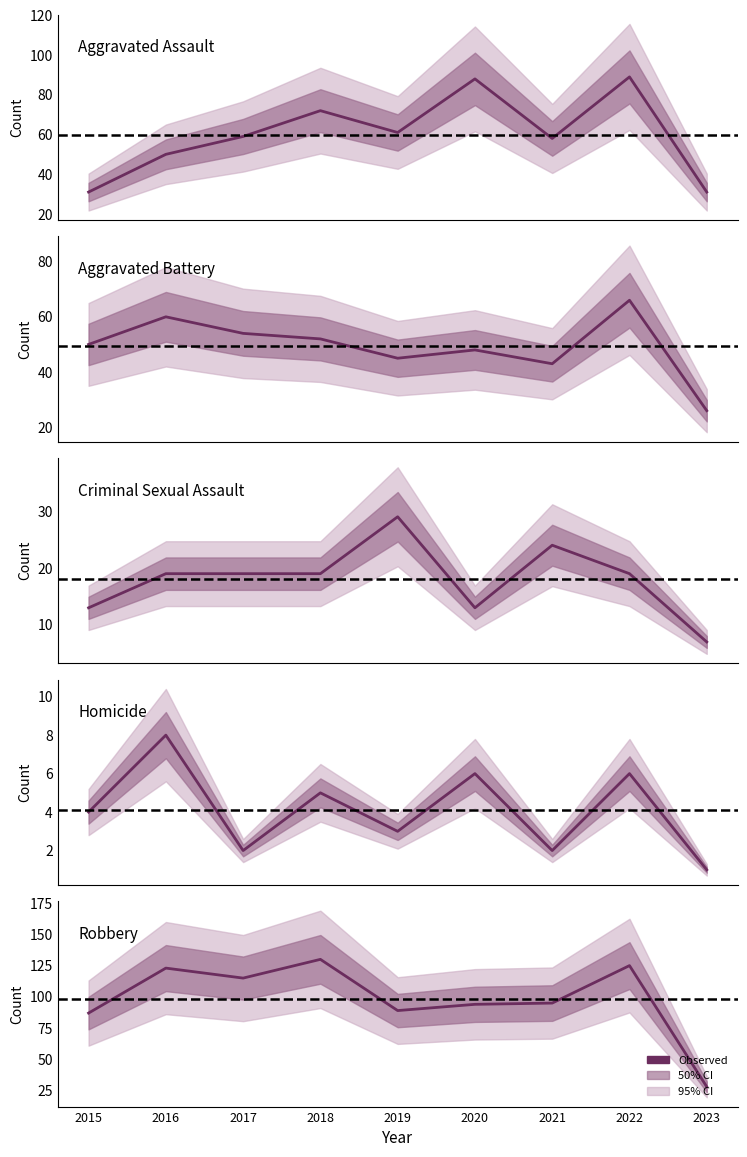

Which series has the widest spread of values?

Robbery